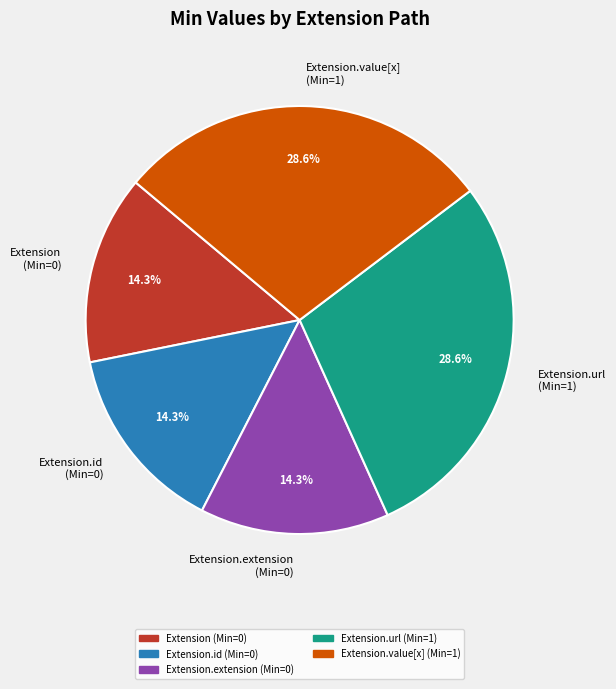

Does any single category account for the majority?

No